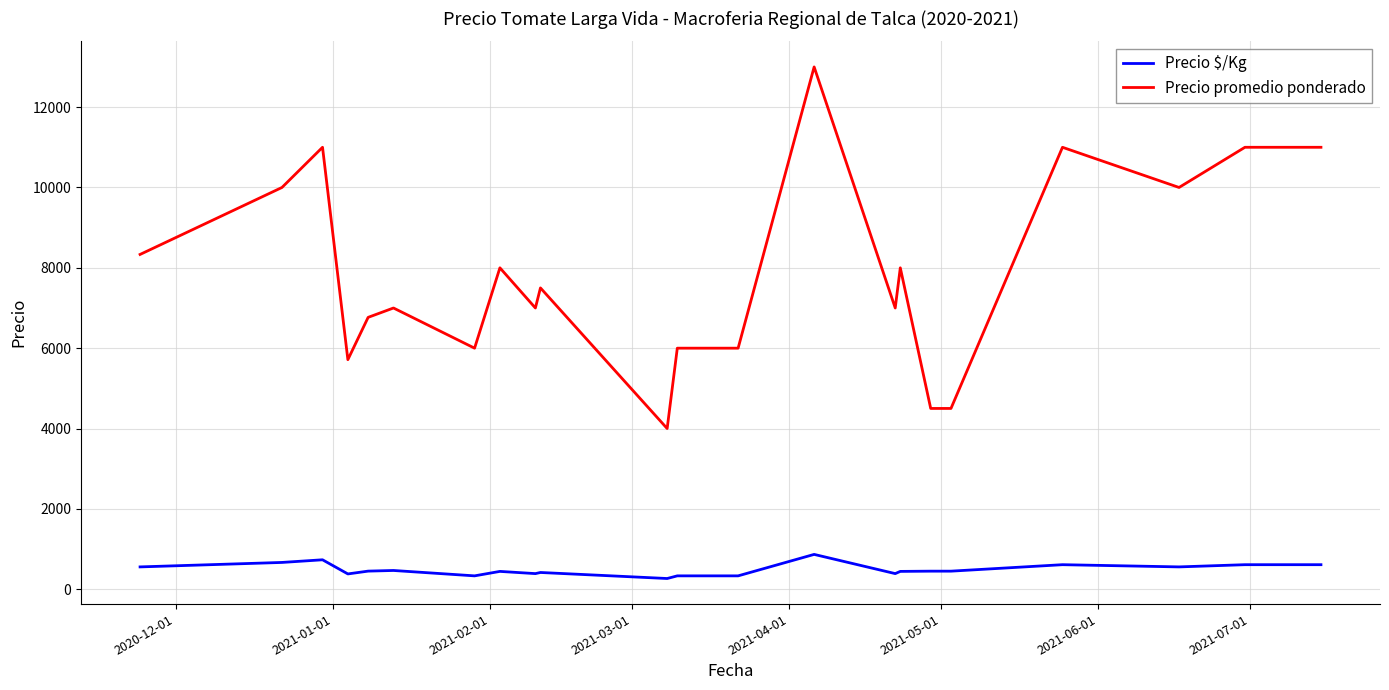

Which series has the widest spread of values?

Precio promedio ponderado